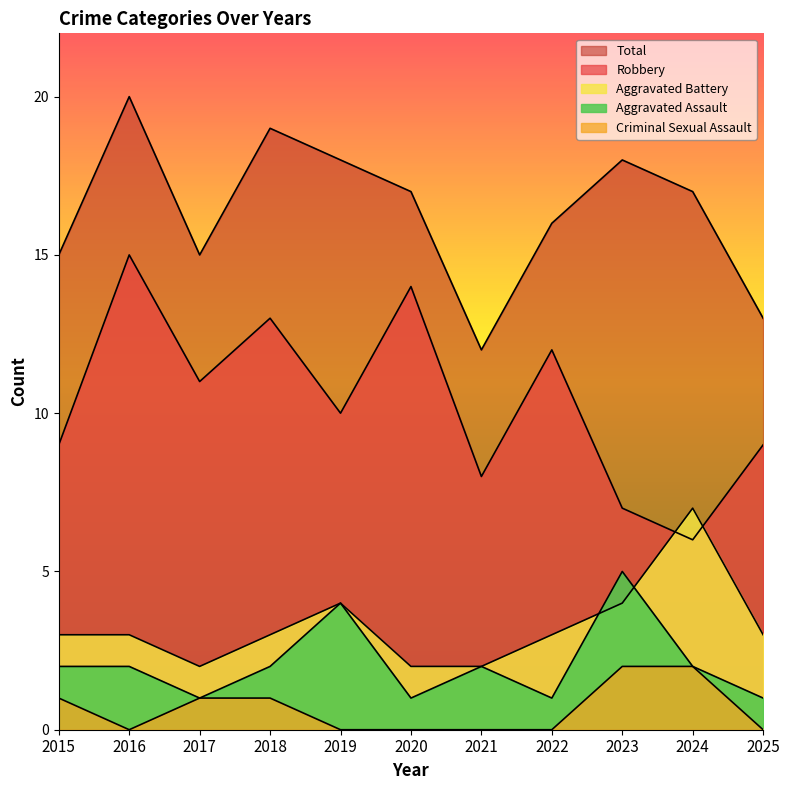

What is the spread (max minus min) of values at 2021?

12